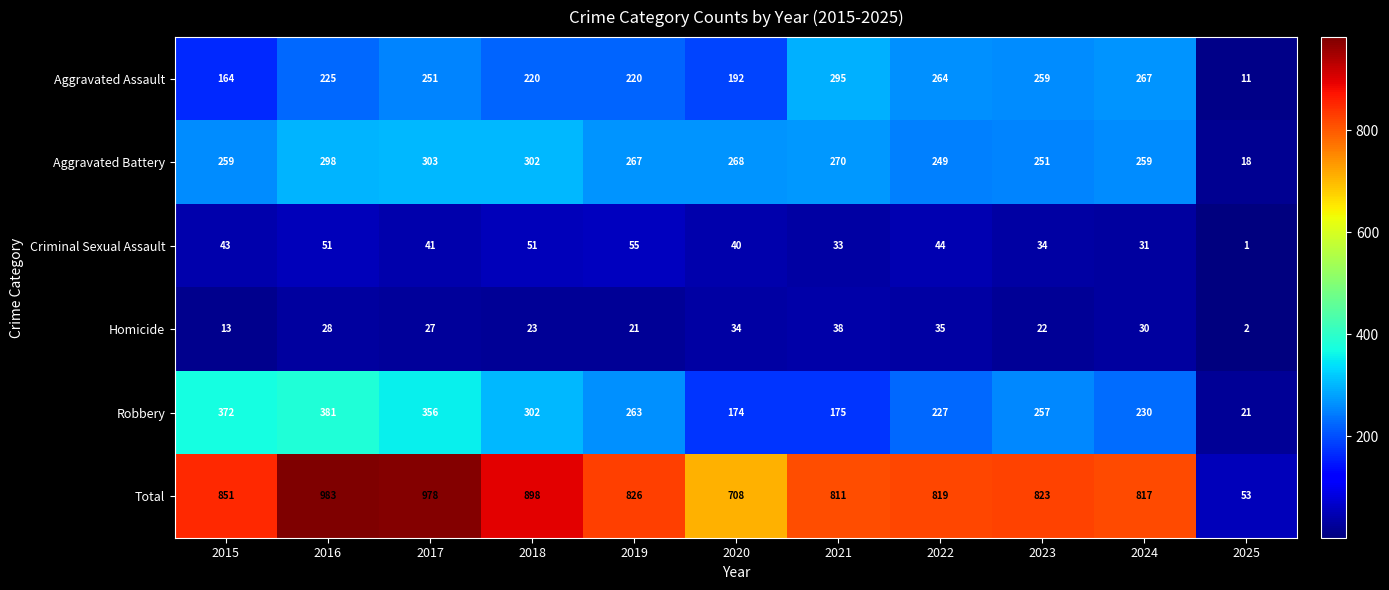

What is the sum of the Criminal Sexual Assault values at 2018 and 2020?

91